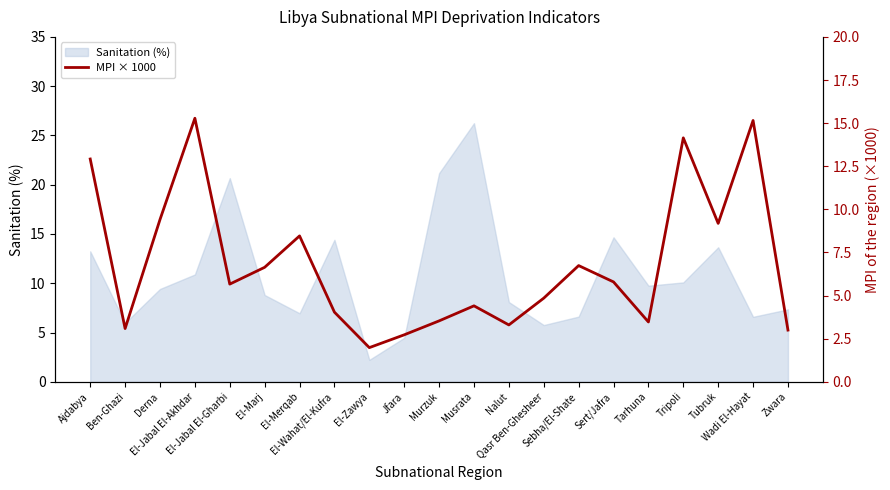

Where is the first local minimum?

Ben-Ghazi